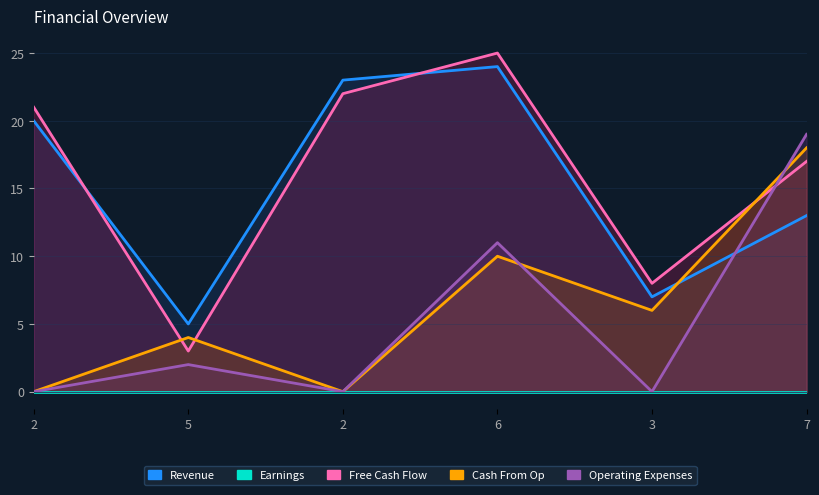

Reading right to left, what are all the values shown in this chart?

Revenue: 7=13	3=7	6=24	2=23	5=5	2=20
Earnings: 7=0	3=0	6=0	2=0	5=0	2=0
Free Cash Flow: 7=17	3=8	6=25	2=22	5=3	2=21
Cash From Op: 7=18	3=6	6=10	2=0	5=4	2=0
Operating Expenses: 7=19	3=0	6=11	2=0	5=2	2=0